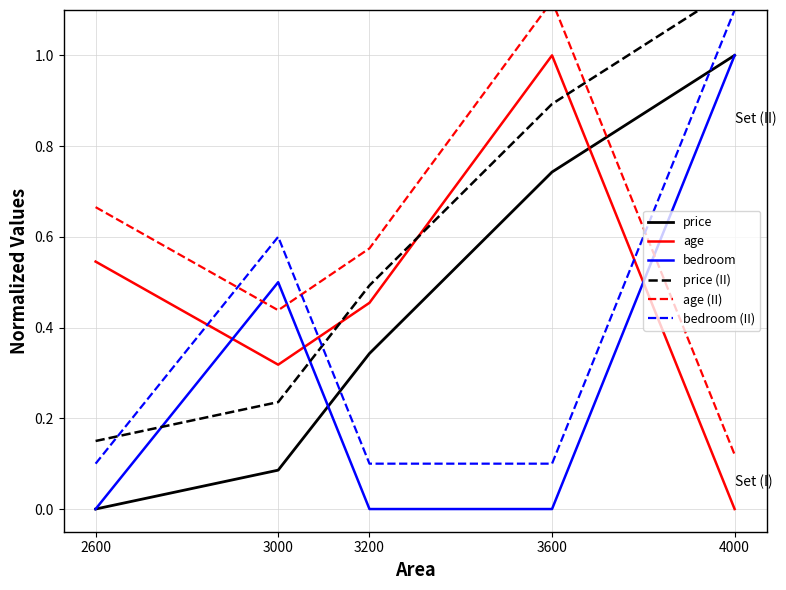

Reading left to right, list all the values displayed in this chart.

price: 2600=0.0	3000=0.1	3200=0.3	3600=0.7	4000=1.0
age: 2600=0.5	3000=0.3	3200=0.5	3600=1.0	4000=0.0
bedroom: 2600=0.0	3000=0.5	3200=0.0	3600=0.0	4000=1.0
price (II): 2600=0.1	3000=0.2	3200=0.5	3600=0.9	4000=1.1
age (II): 2600=0.7	3000=0.4	3200=0.6	3600=1.1	4000=0.1
bedroom (II): 2600=0.1	3000=0.6	3200=0.1	3600=0.1	4000=1.1